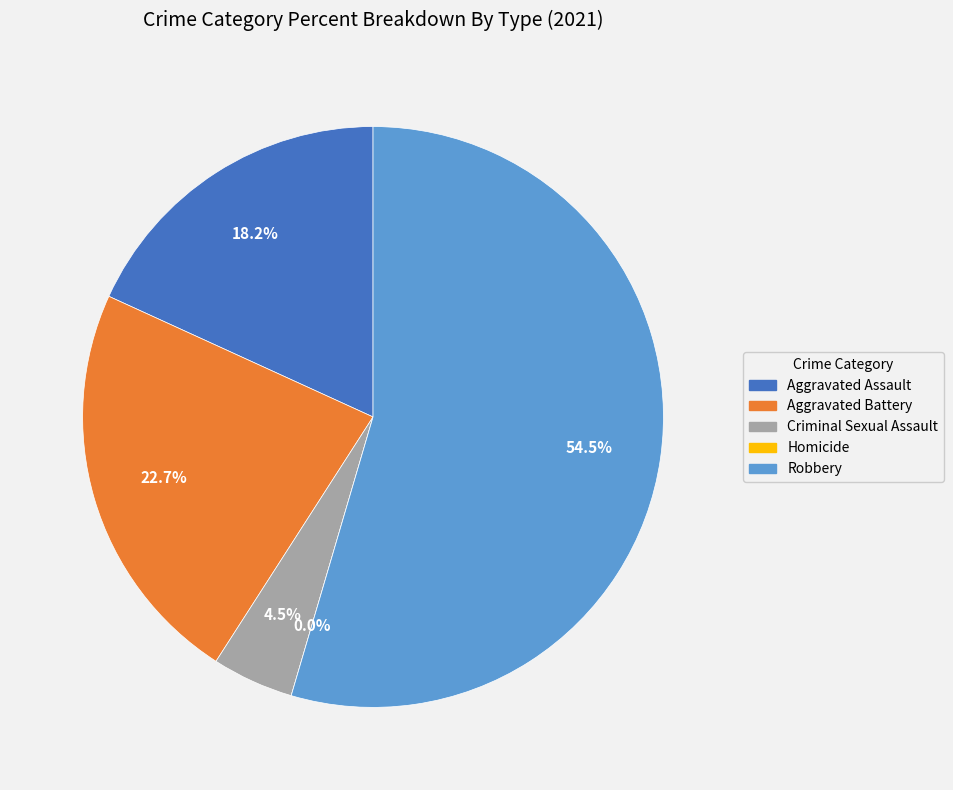

Is it true that Aggravated Battery is 30% of the pie?

False